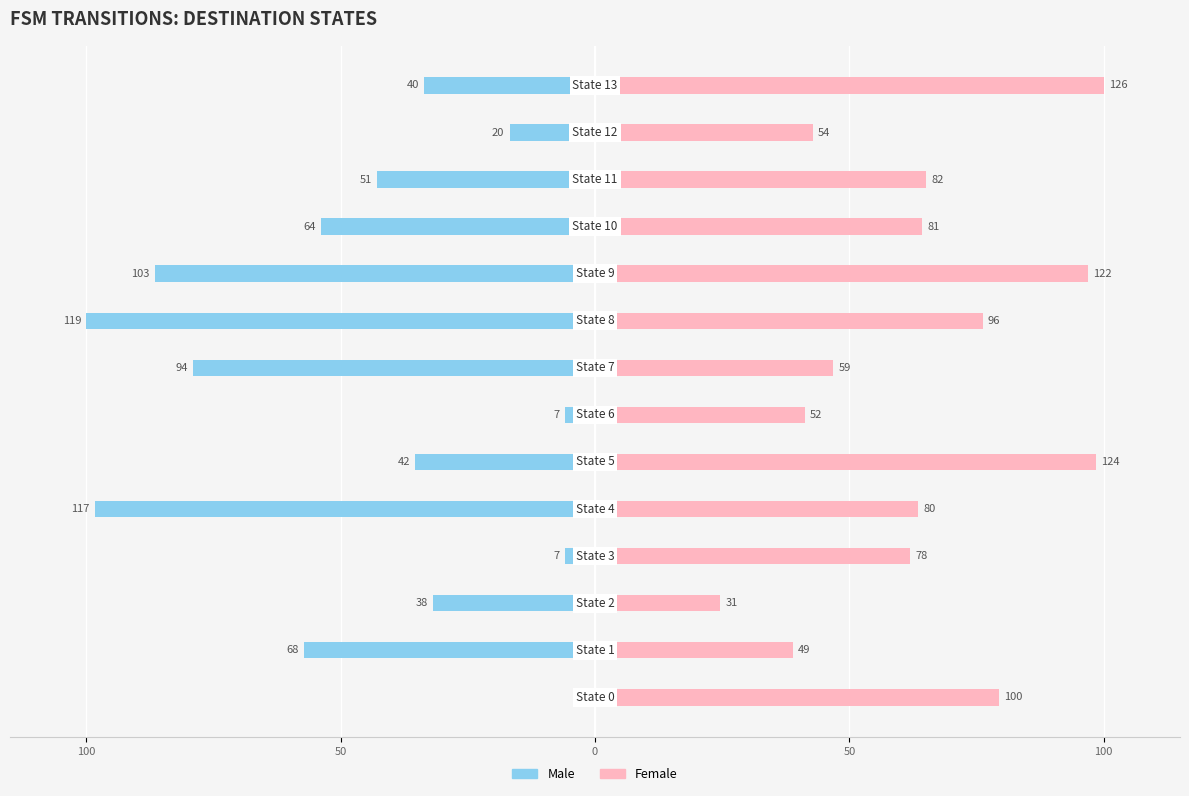

How many bars are there in each group?

2